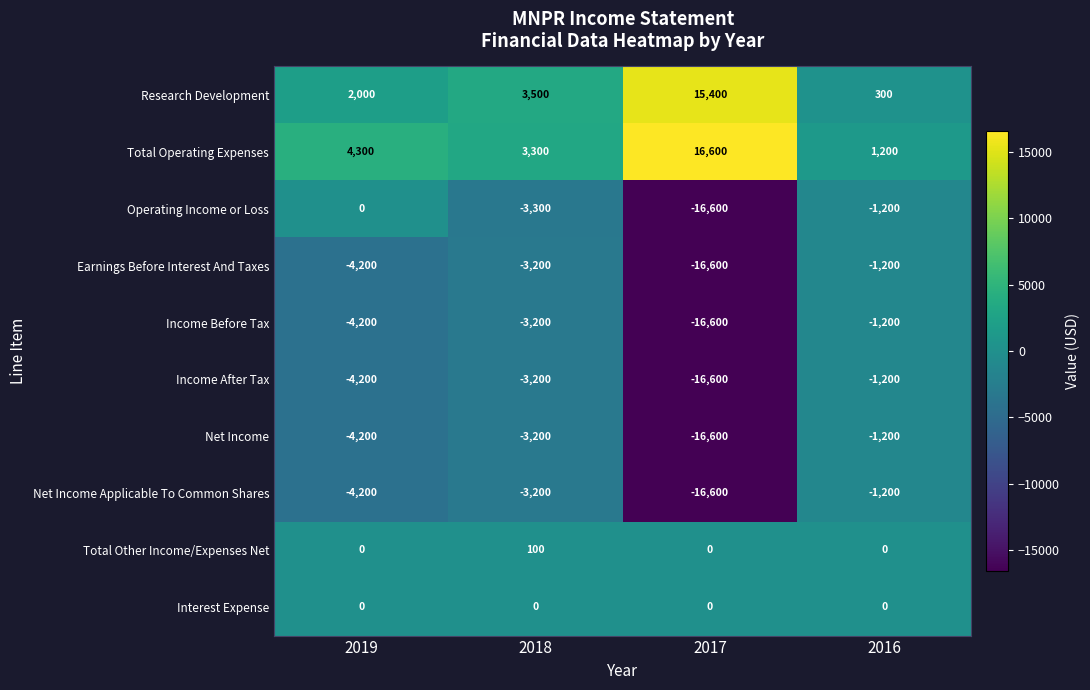

Which series changed the most between 2019 and 2018?

Operating Income or Loss